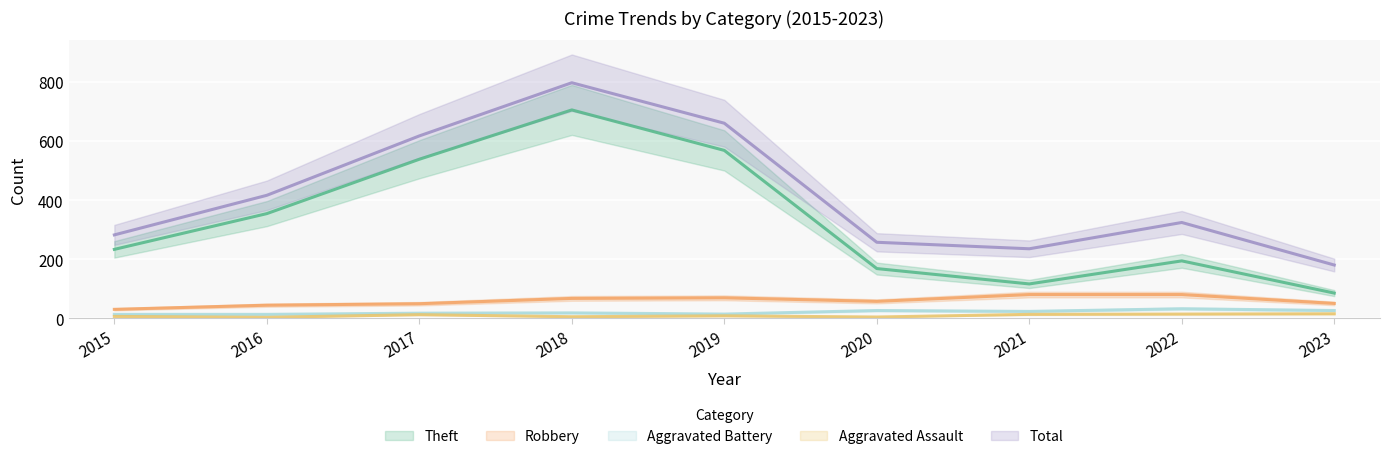

How many distinct data groups are displayed?

5